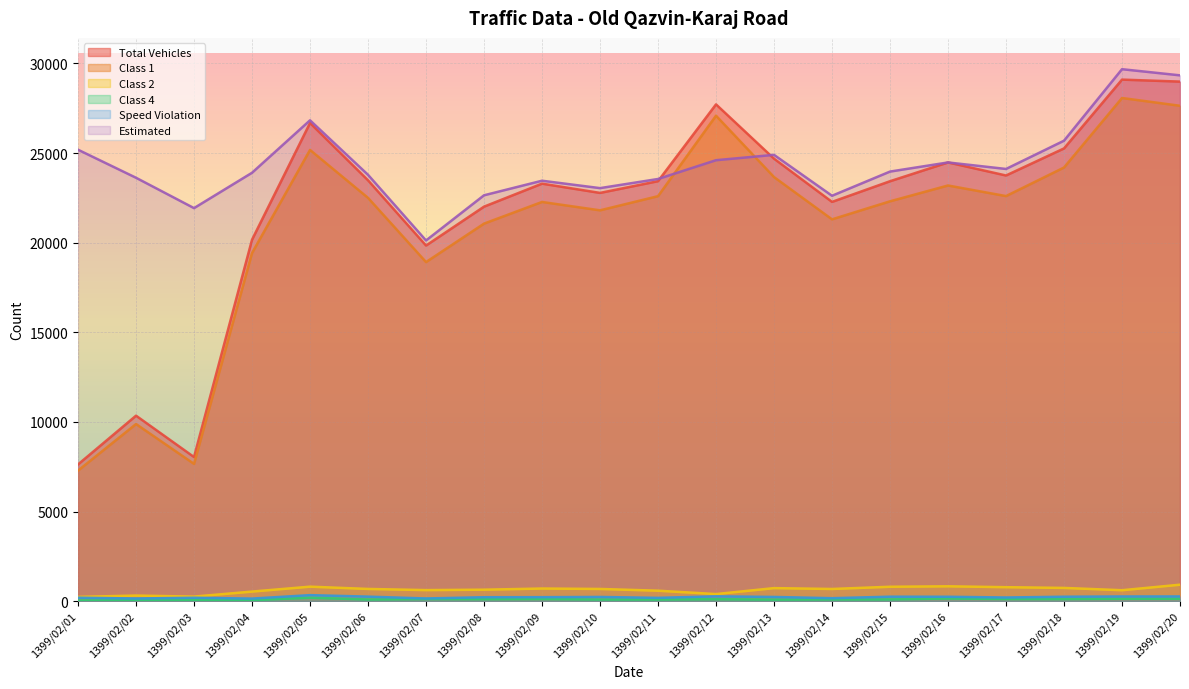

What is the difference between the Class 1 values at 1399/02/13 and 1399/02/12?

3424